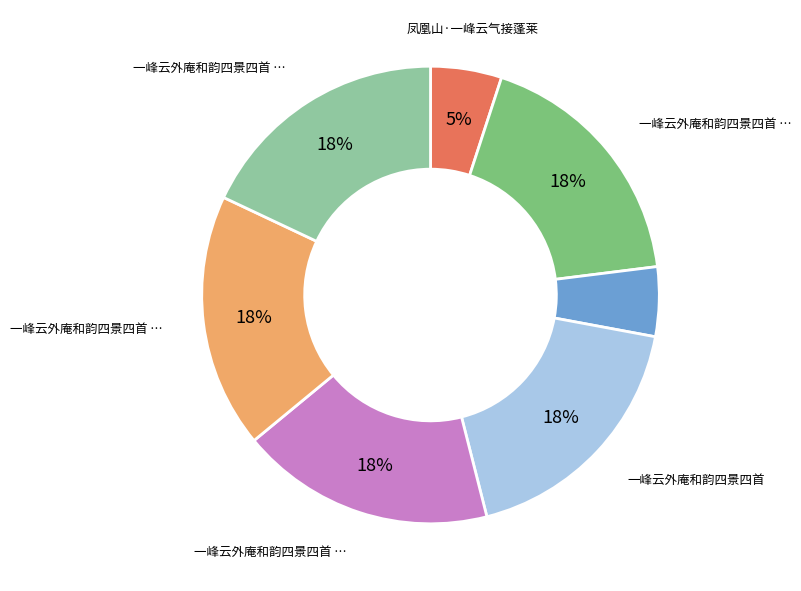

To the nearest percent, what is the difference between the largest and smallest slice percentages?

13%